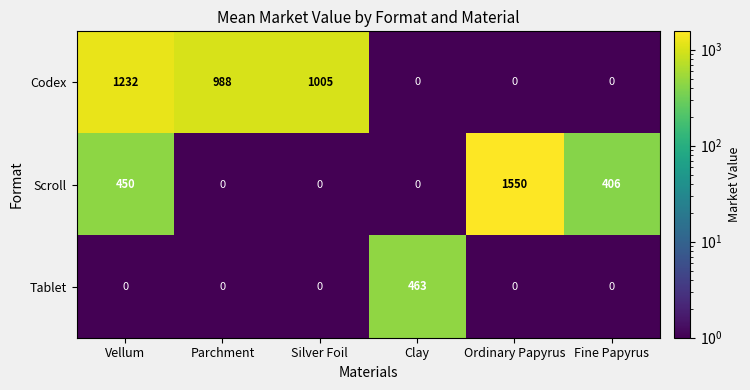

What is the greatest value displayed?

1550